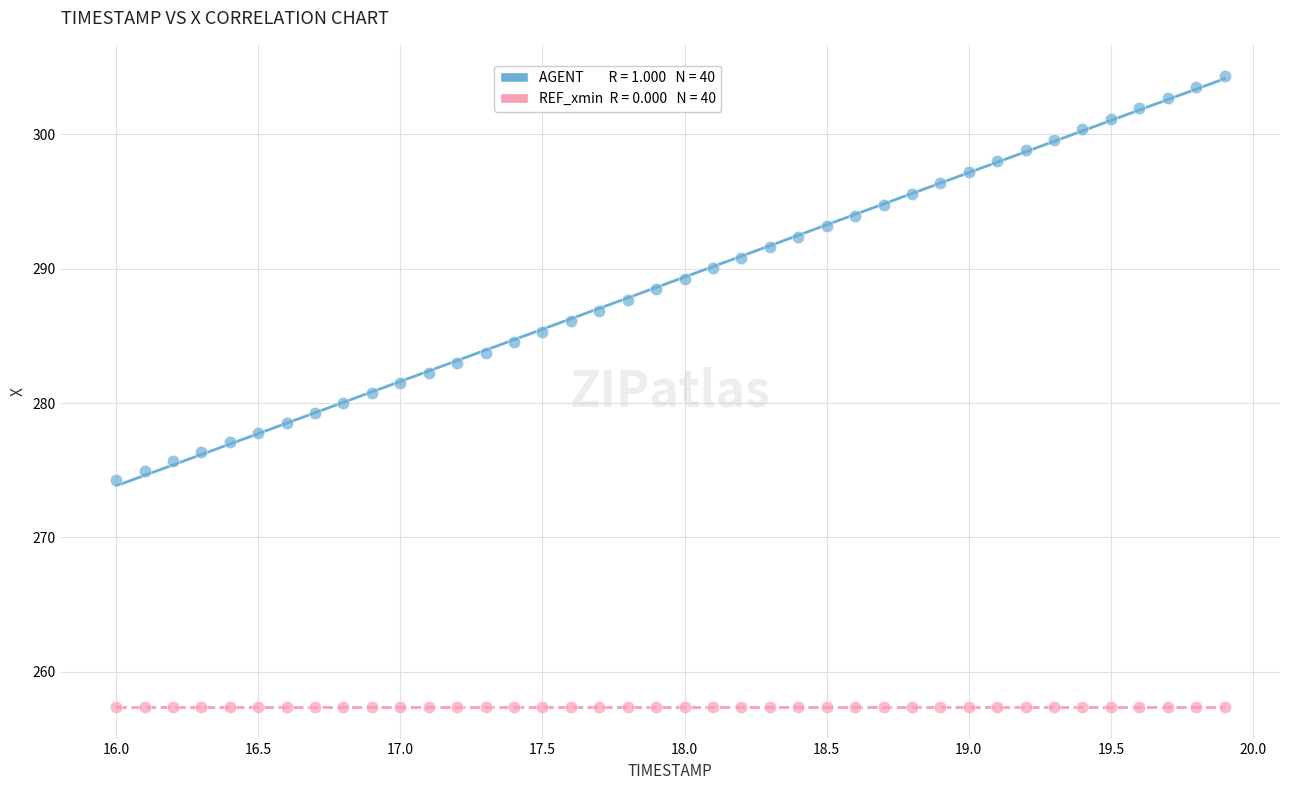

How many data points are displayed?

80